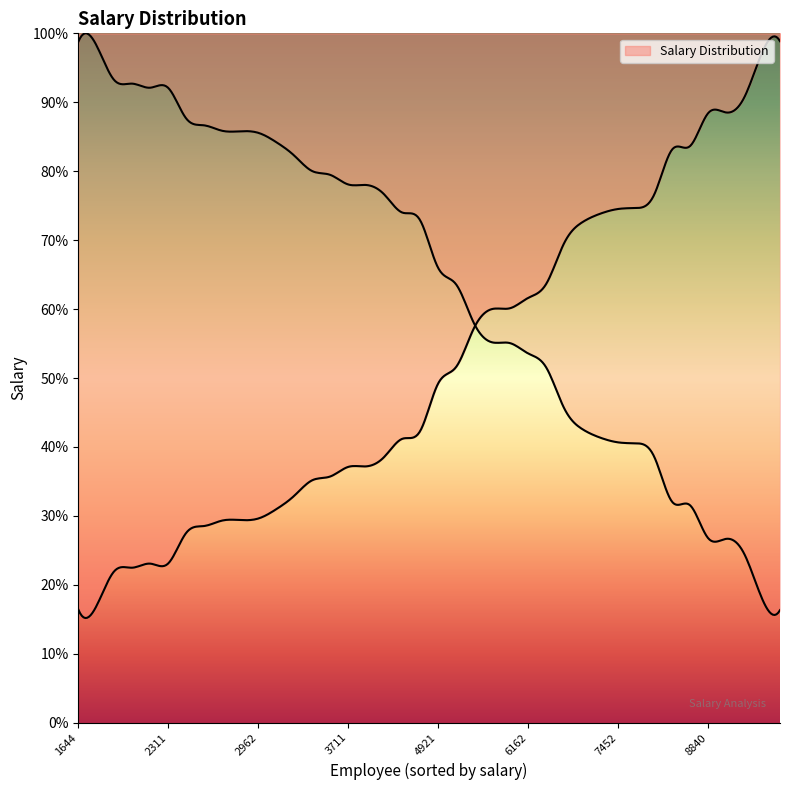

Is it true that the value at Larry_Phelps is 4863?

False